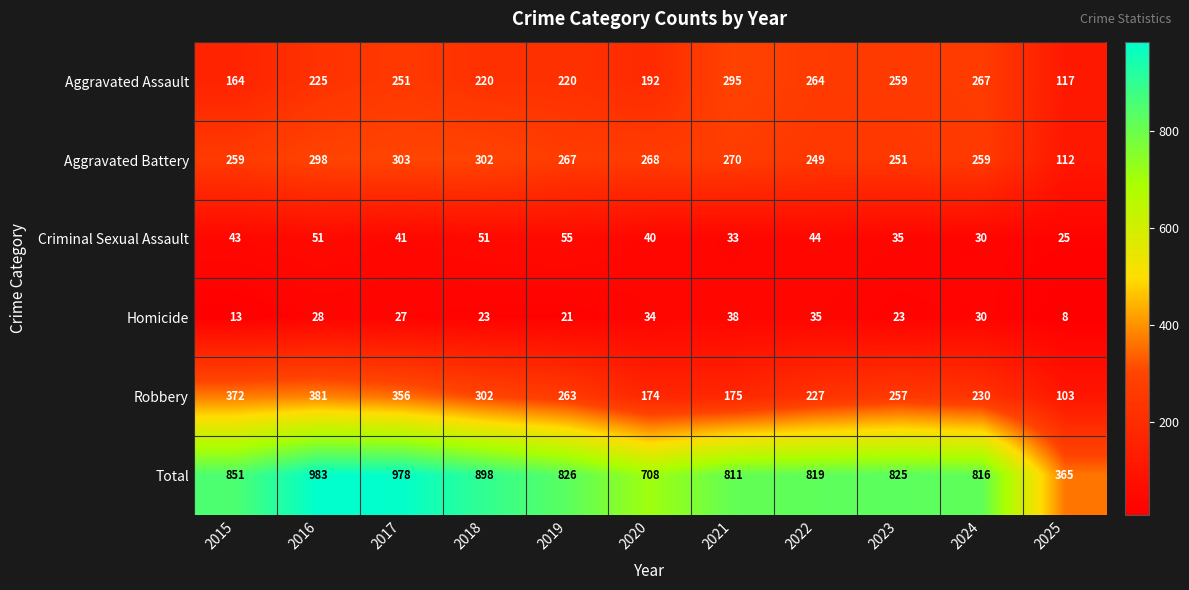

At which label does Total first exceed 825?

2015